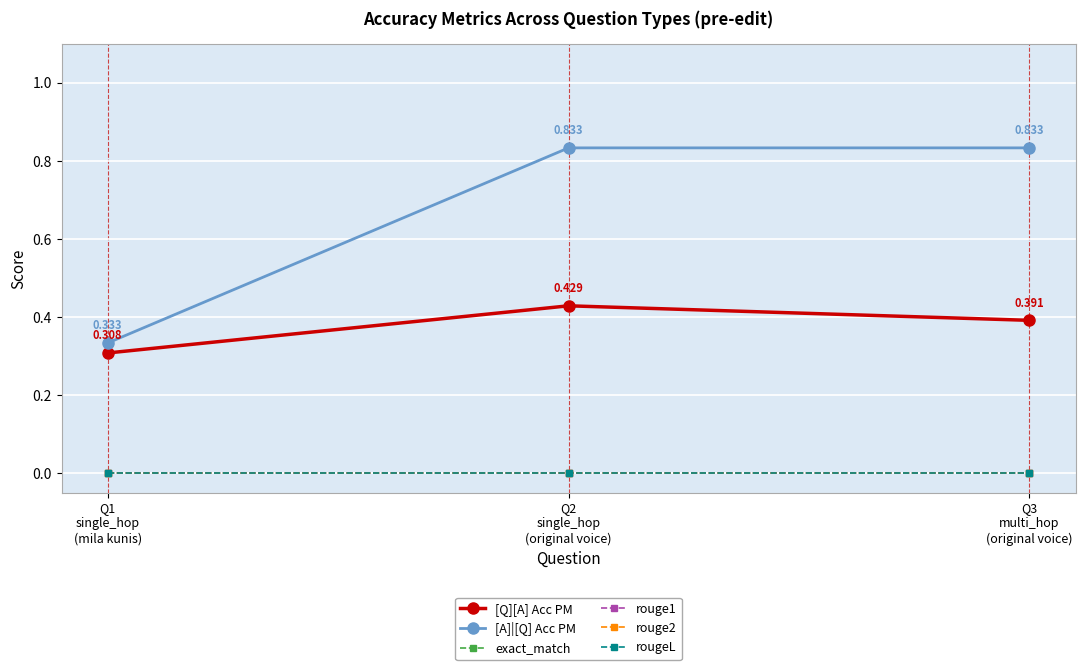

Is this an area chart (filled region under the line)?

No